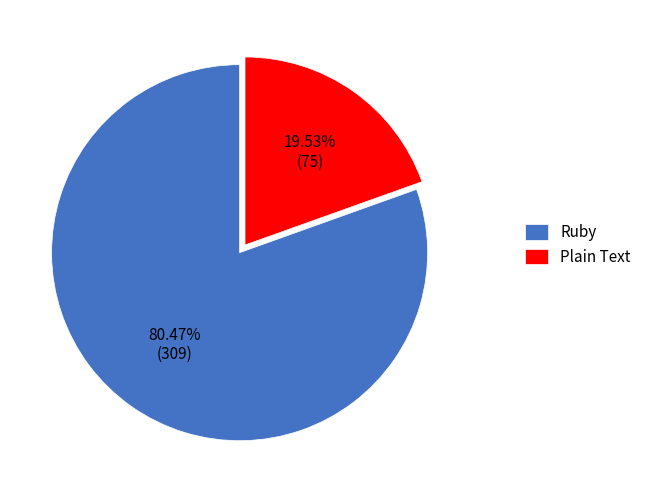

What percentage is the Ruby slice, to the nearest percent?

80%